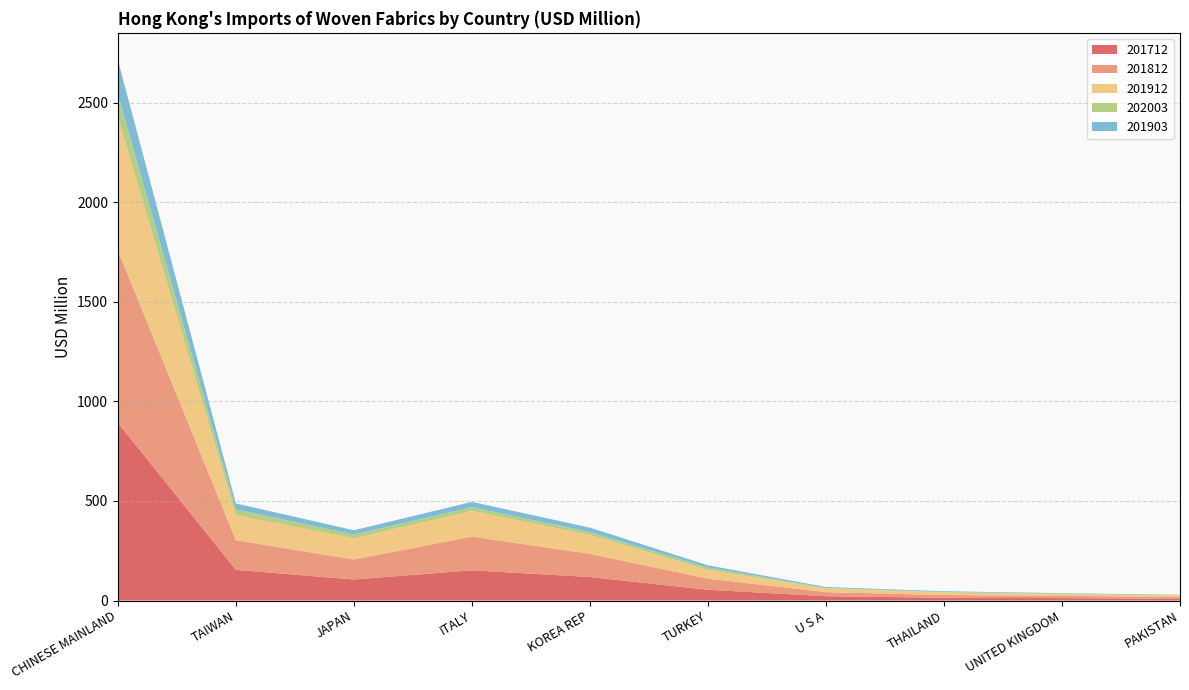

Reading left to right, extract all data points from this chart.

201712: CHINESE MAINLAND=893.3	TAIWAN=154.2	JAPAN=105.7	ITALY=151.8	KOREA REP=118.2	TURKEY=54.0	U S A=21.8	THAILAND=13.8	UNITED KINGDOM=12.1	PAKISTAN=8.4
201812: CHINESE MAINLAND=866.9	TAIWAN=149.2	JAPAN=100.2	ITALY=169.6	KOREA REP=116.3	TURKEY=55.9	U S A=20.2	THAILAND=13.8	UNITED KINGDOM=10.7	PAKISTAN=10.0
201912: CHINESE MAINLAND=668.7	TAIWAN=125.2	JAPAN=105.8	ITALY=128.8	KOREA REP=94.7	TURKEY=44.3	U S A=18.4	THAILAND=12.9	UNITED KINGDOM=9.7	PAKISTAN=7.6
202003: CHINESE MAINLAND=113.8	TAIWAN=29.1	JAPAN=20.0	ITALY=18.3	KOREA REP=14.8	TURKEY=11.0	U S A=3.2	THAILAND=2.6	UNITED KINGDOM=2.2	PAKISTAN=1.5
201903: CHINESE MAINLAND=173.0	TAIWAN=30.0	JAPAN=21.3	ITALY=26.9	KOREA REP=22.1	TURKEY=11.5	U S A=4.4	THAILAND=3.7	UNITED KINGDOM=2.3	PAKISTAN=1.5